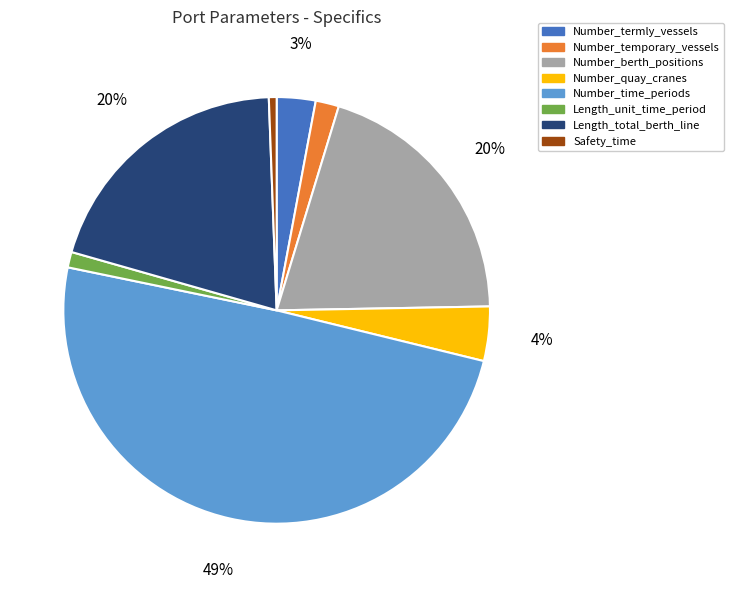

To the nearest percent, what is the average slice percentage?

12%